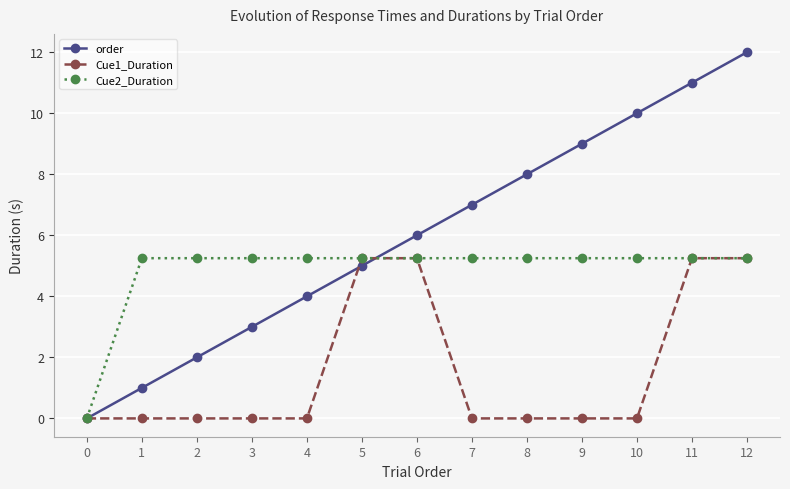

Is it true that order equals 6.4 at 4?

False